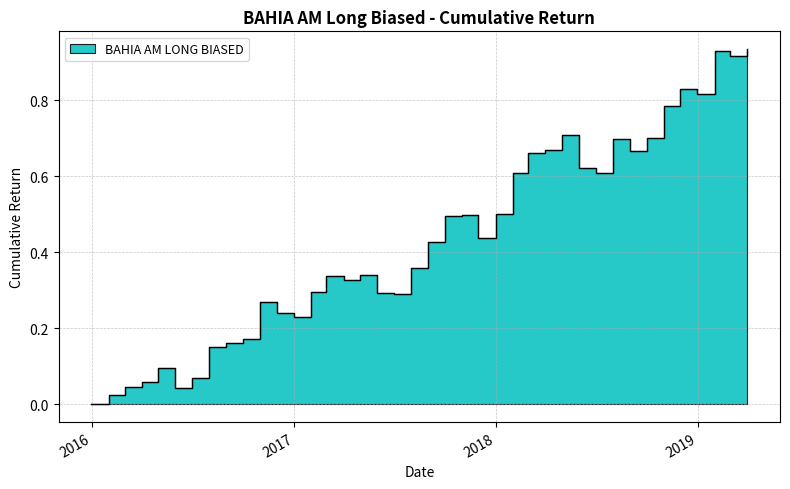

At which category does the chart reach its minimum across all series?

2015-12-31